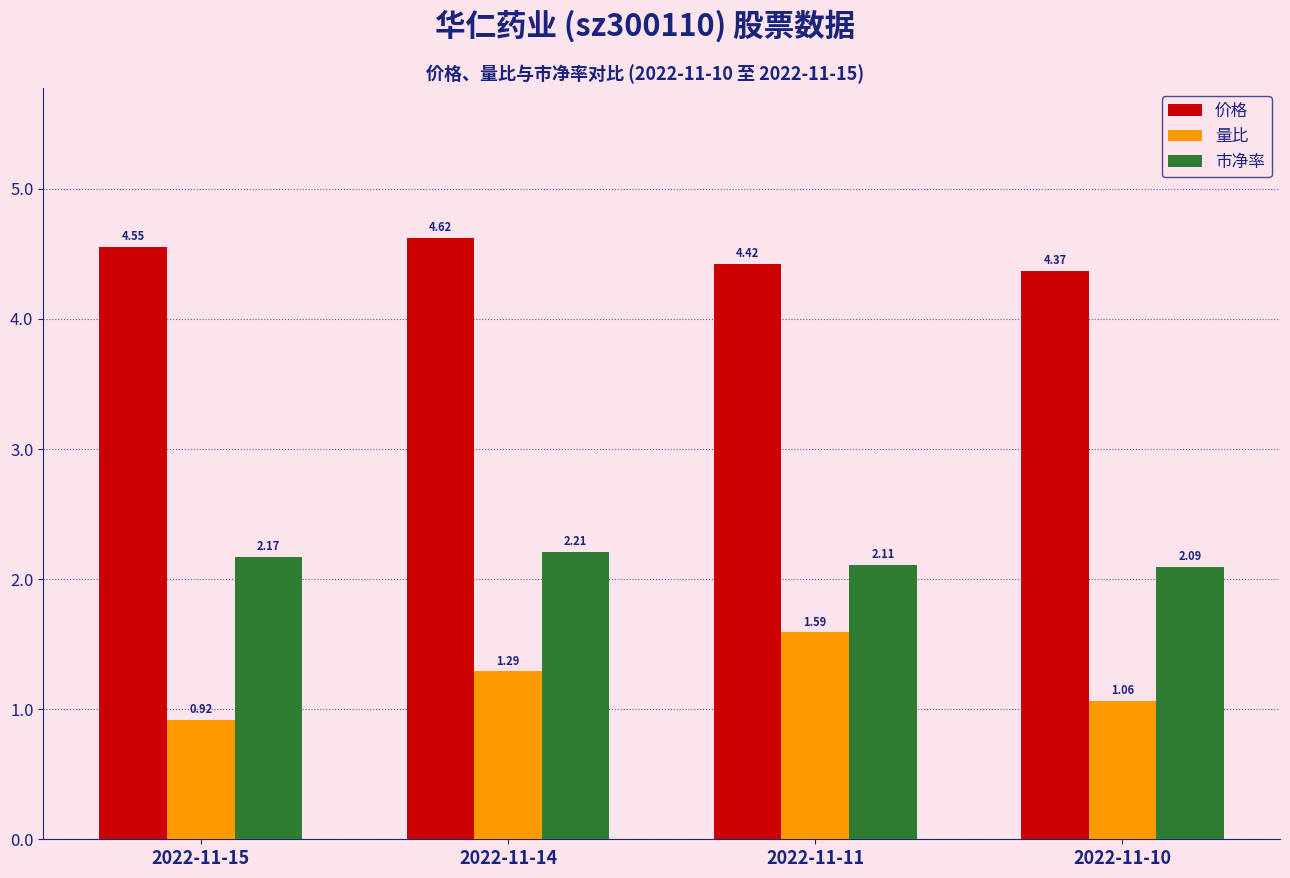

List the labels in order of 量比 value, largest first.

2022-11-11, 2022-11-14, 2022-11-10, 2022-11-15